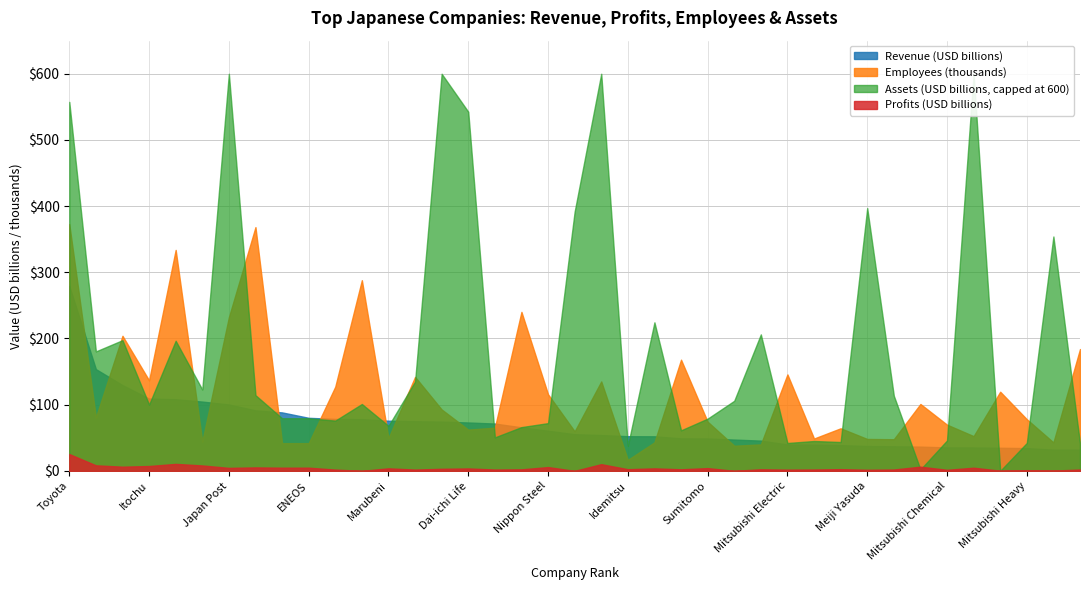

True or false: Revenue (USD billions) has a value of 59.9 at 31.

False